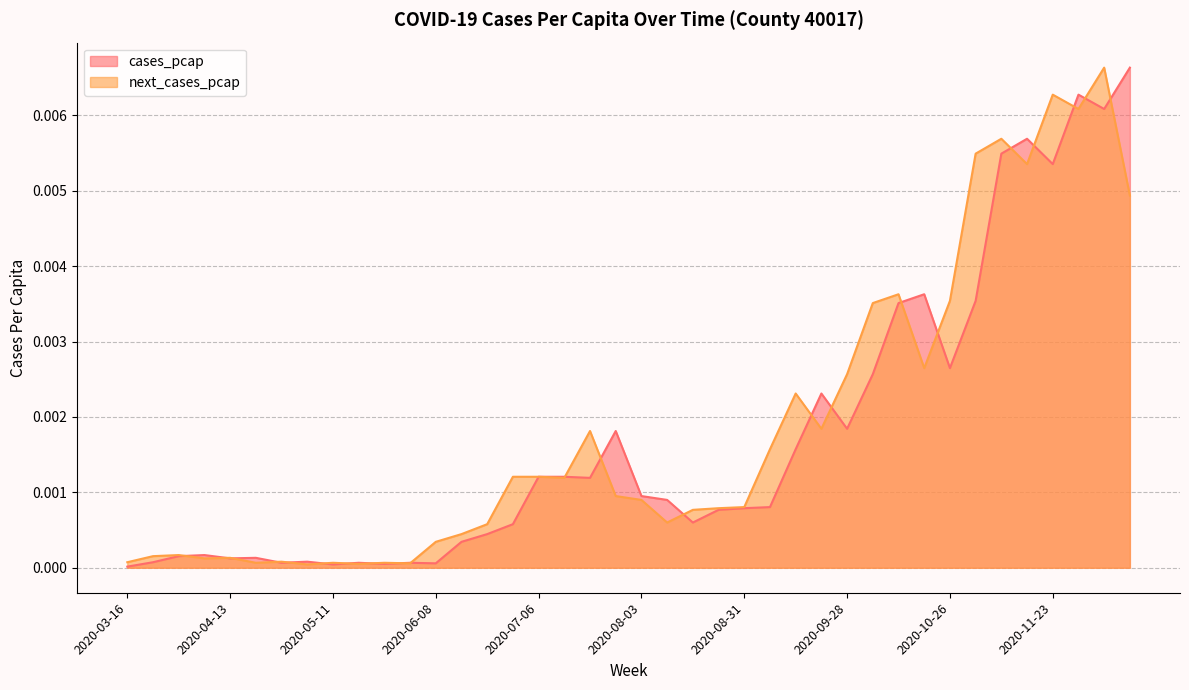

How many interior local peaks does the next_cases_pcap series have?

11